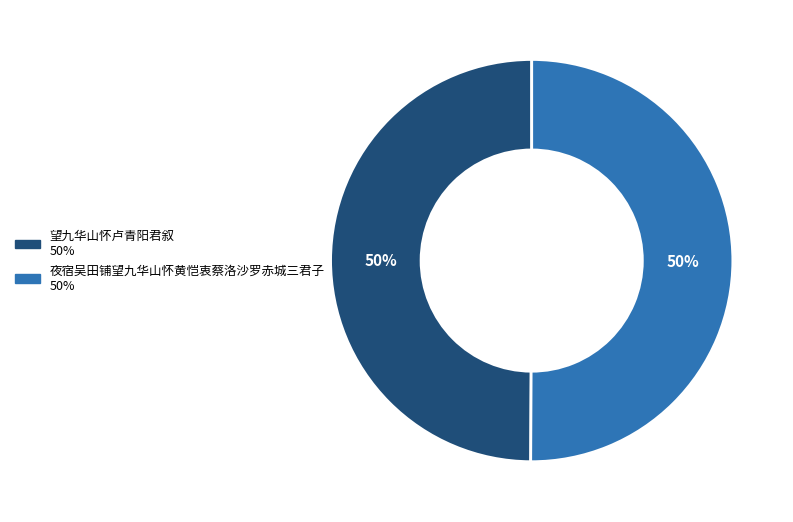

The 望九华山怀卢青阳君叙 slice represents 50% of the pie. True or false?

True